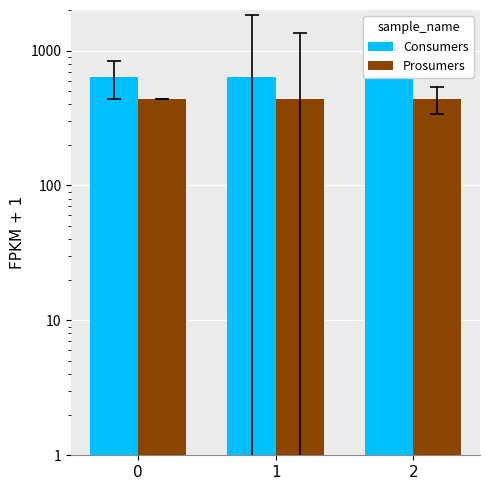

How many data points does each series have?

3